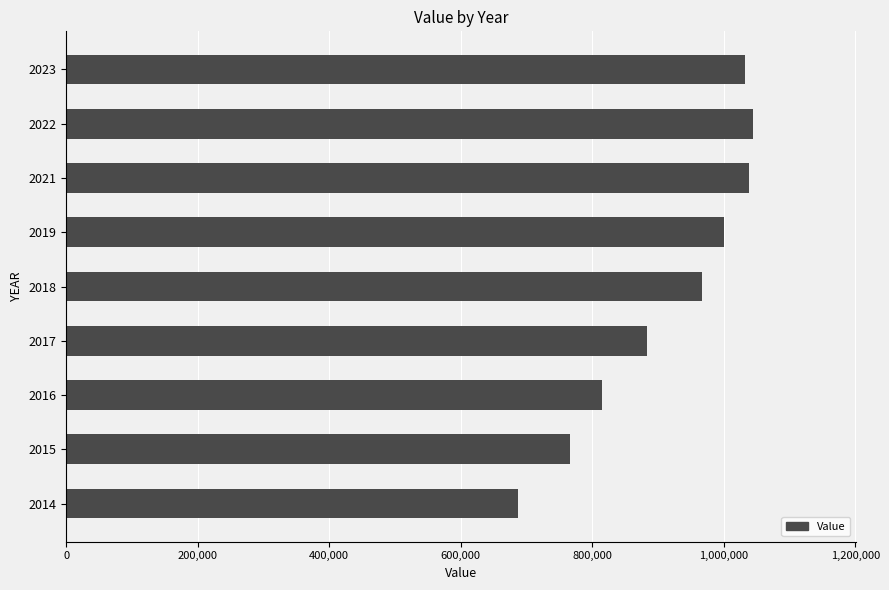

Which has a higher value, 2022 or 2017?

2022